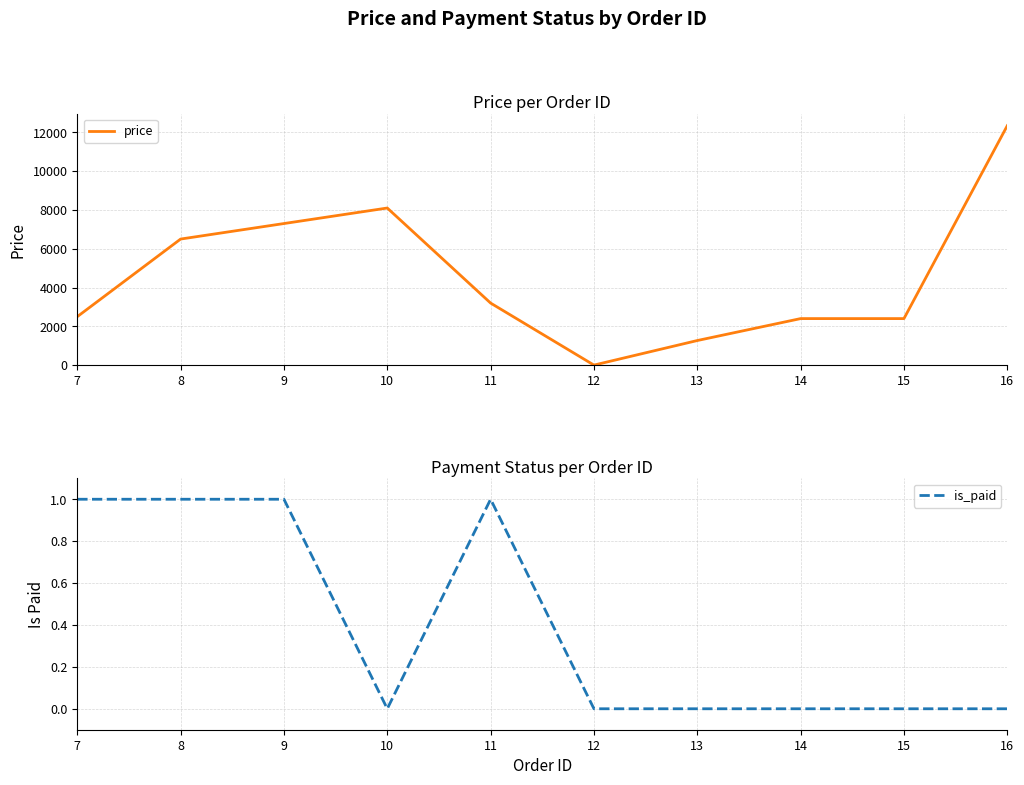

Where is is_paid nearest to the value 0?

10